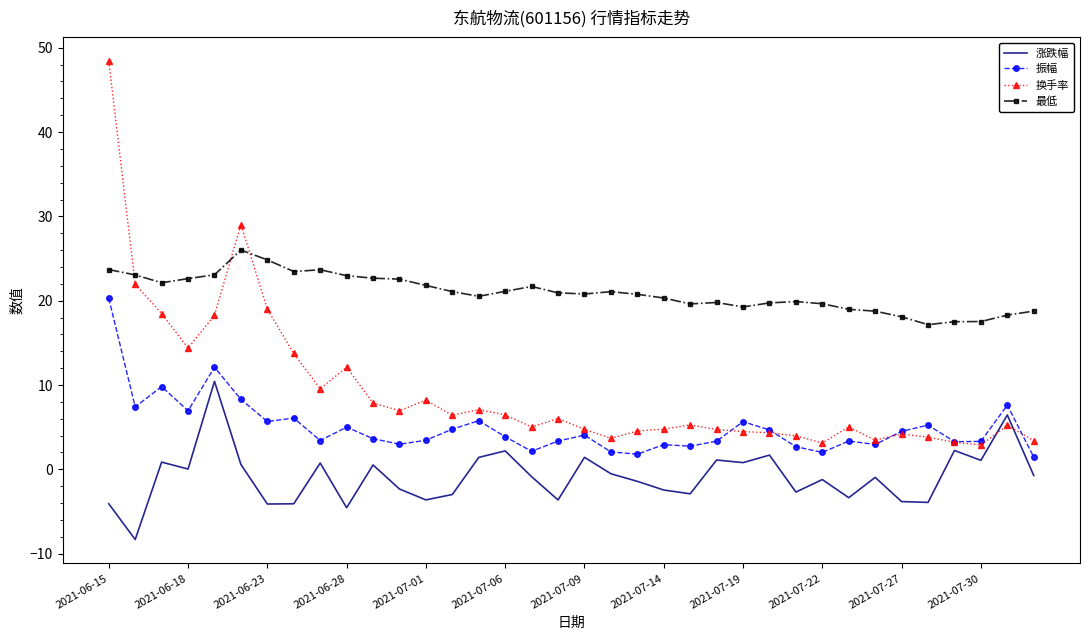

Which series has the largest range (max minus min)?

换手率